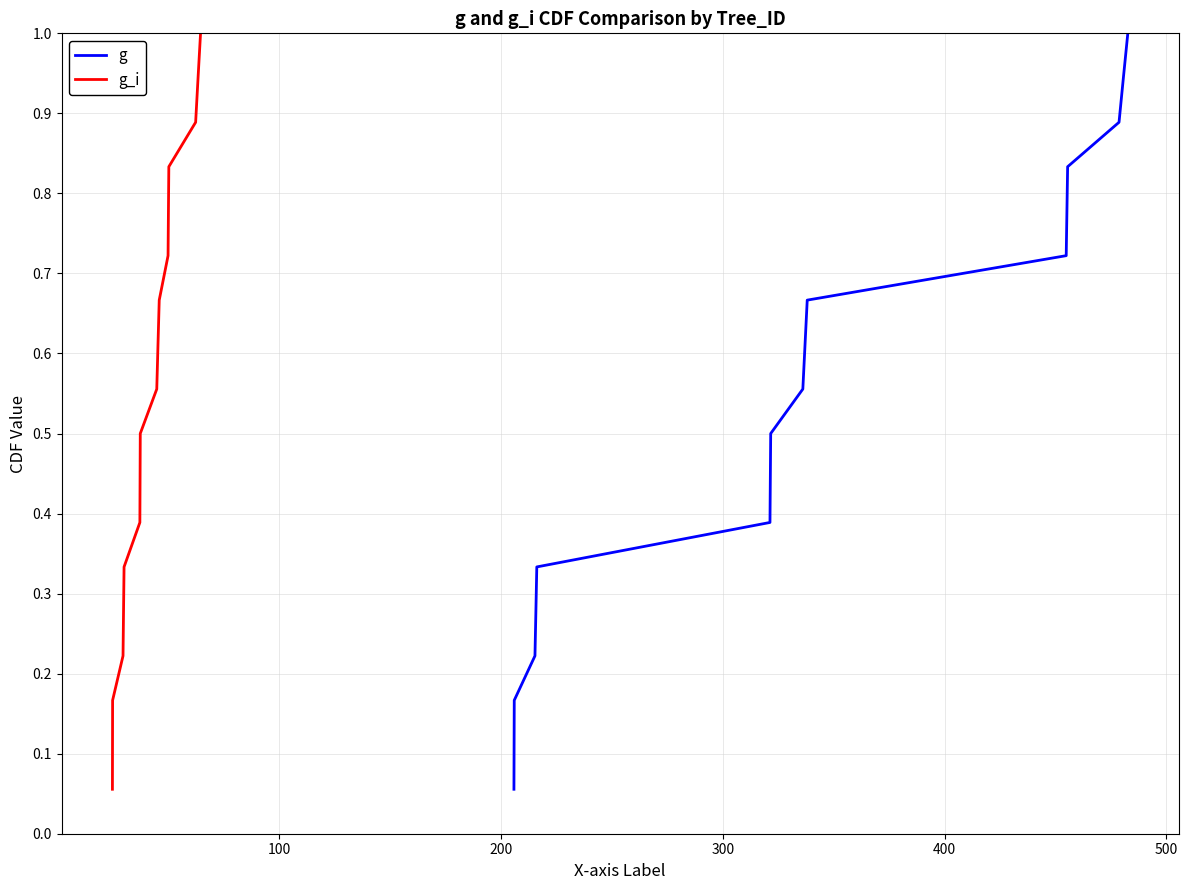

What is the highest value of the g series?

1.0